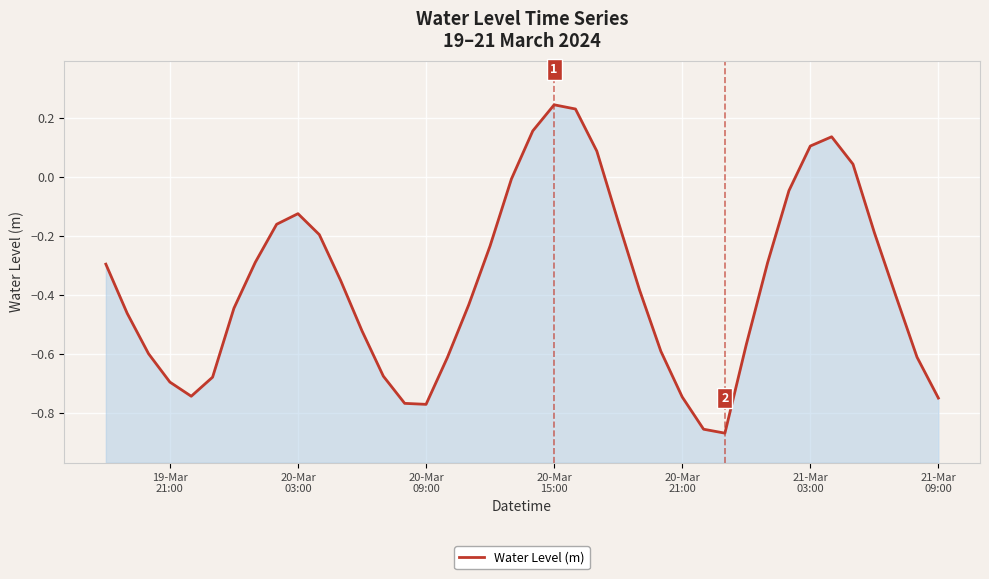

How many interior local valleys (lower than both neighbors) does the data have?

3